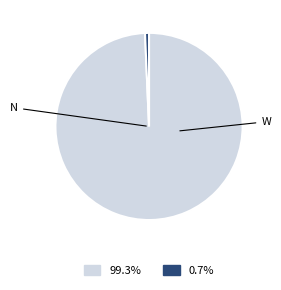

Is the sum of W and N greater than half?

Yes